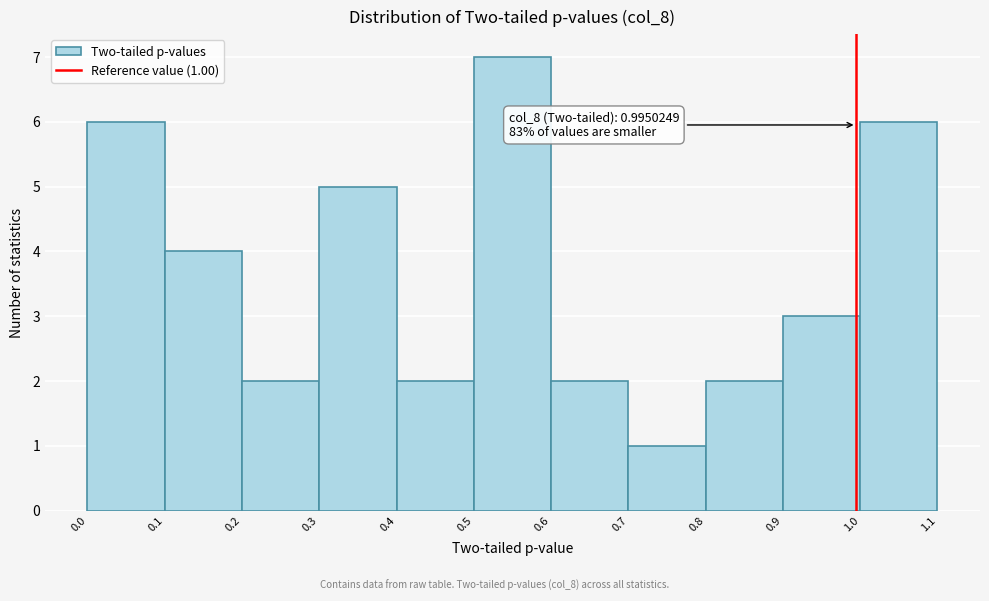

Which range on the x-axis has the tallest bar?

0.5 to 0.6